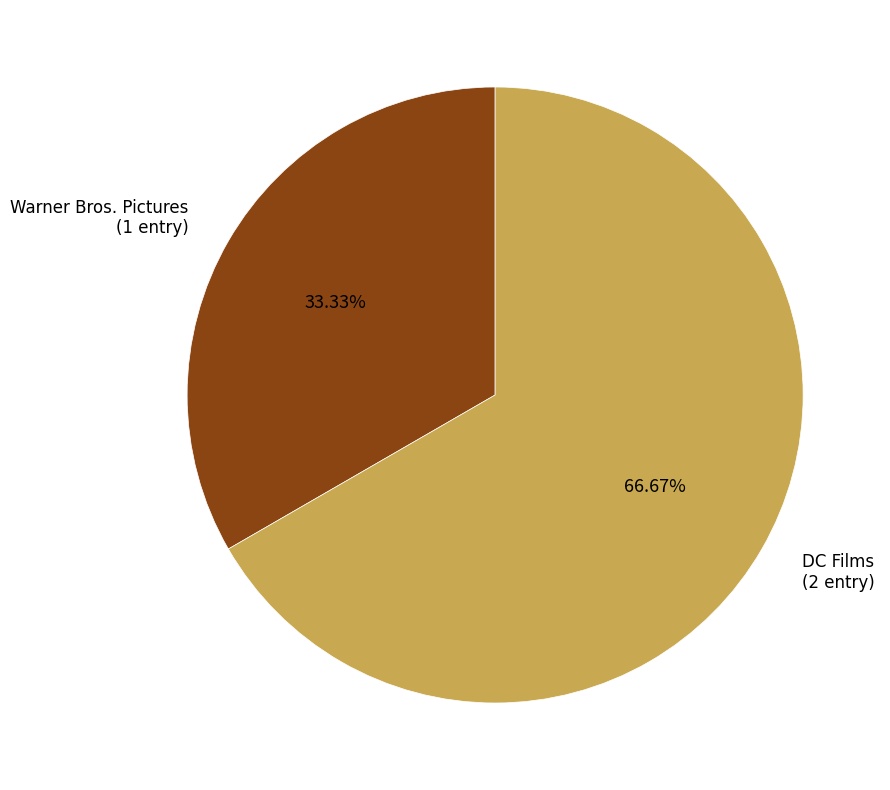

The Warner Bros. Pictures slice represents 33% of the pie. True or false?

True